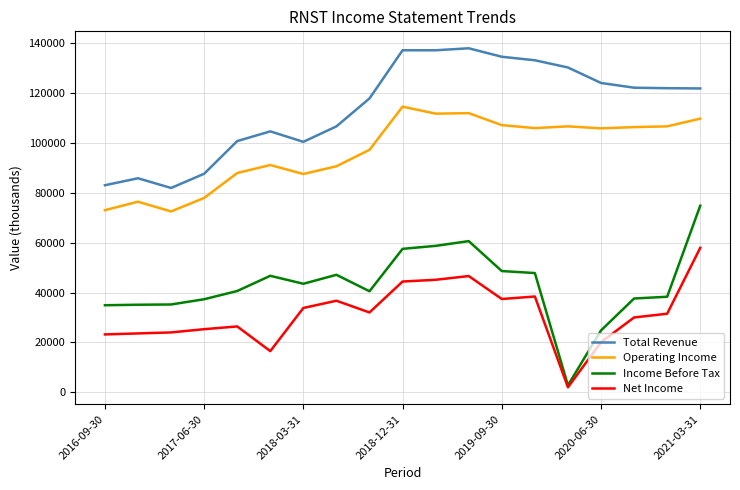

True or false: Total Revenue and Income Before Tax cross at least once.

False